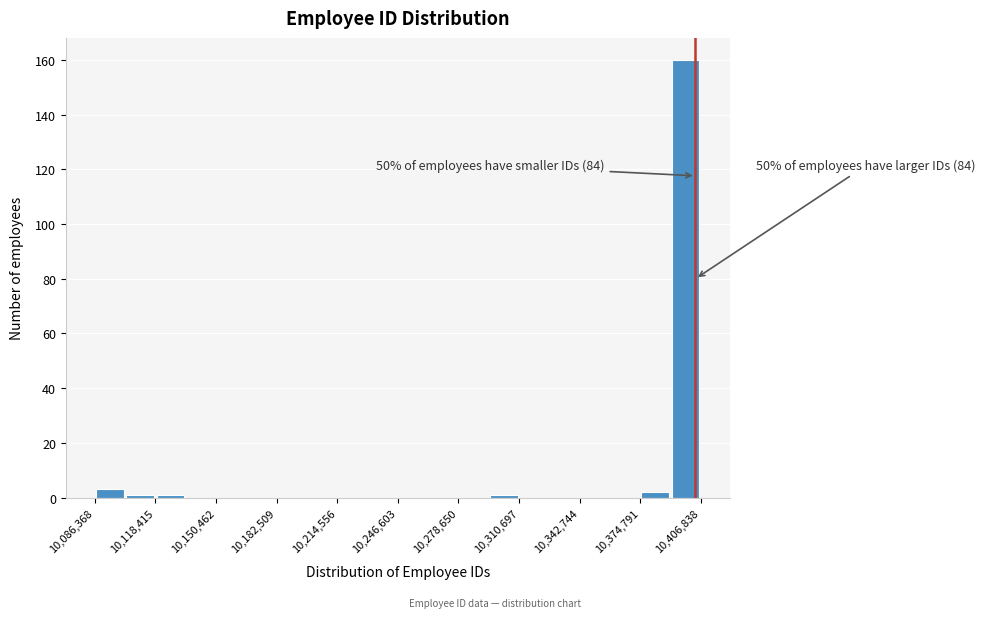

Read against the x-axis, roughly where is the centre of the tallest bar?

10400000